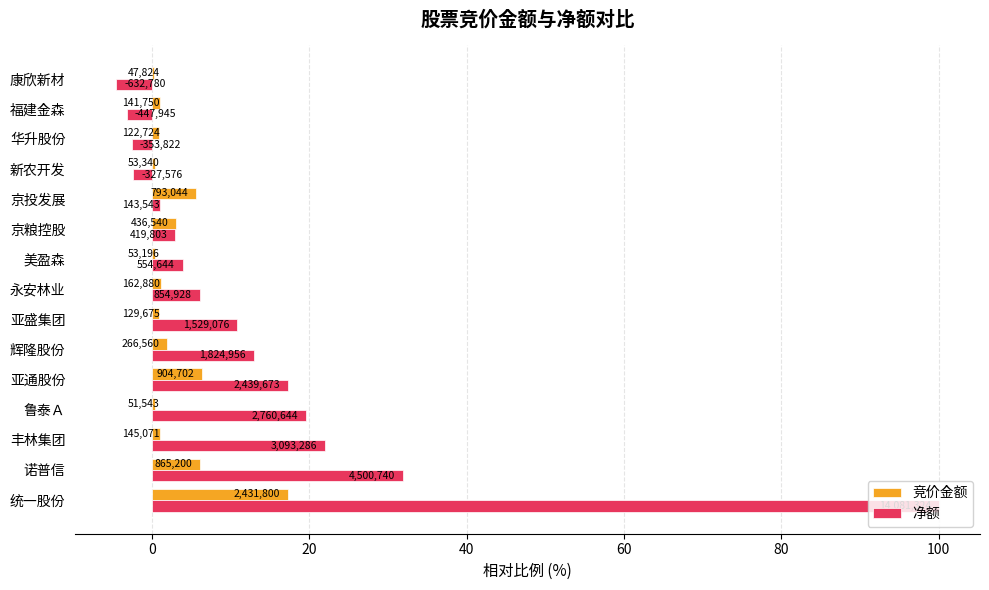

What are all the series names shown in the legend?

竞价金额, 净额